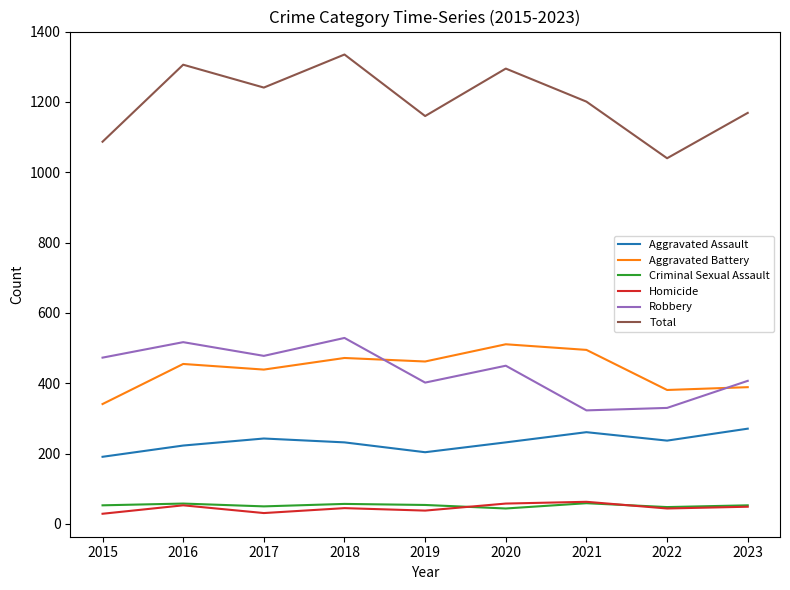

How many series are shown in this chart?

6